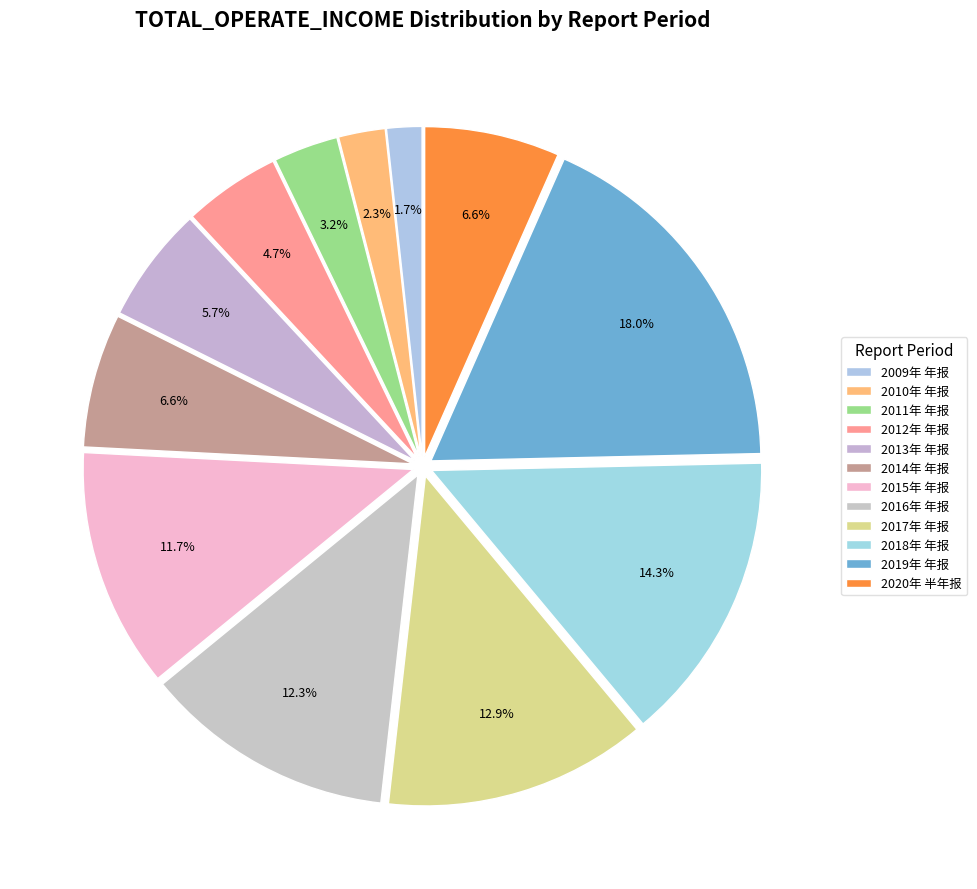

Count the number of slices in the pie.

12